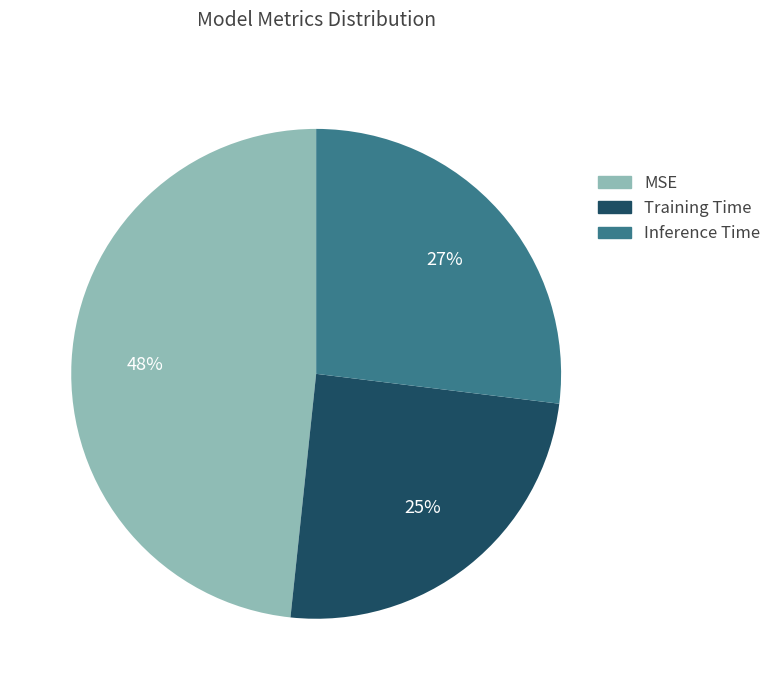

To the nearest percent, what percentage of the pie is MSE?

48%